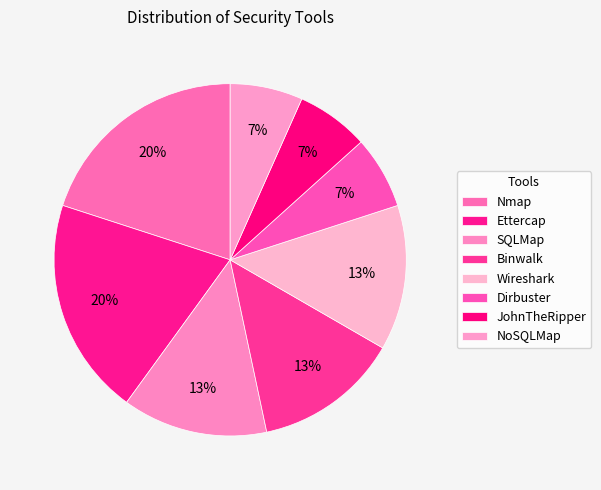

How many segments does this pie chart have?

8